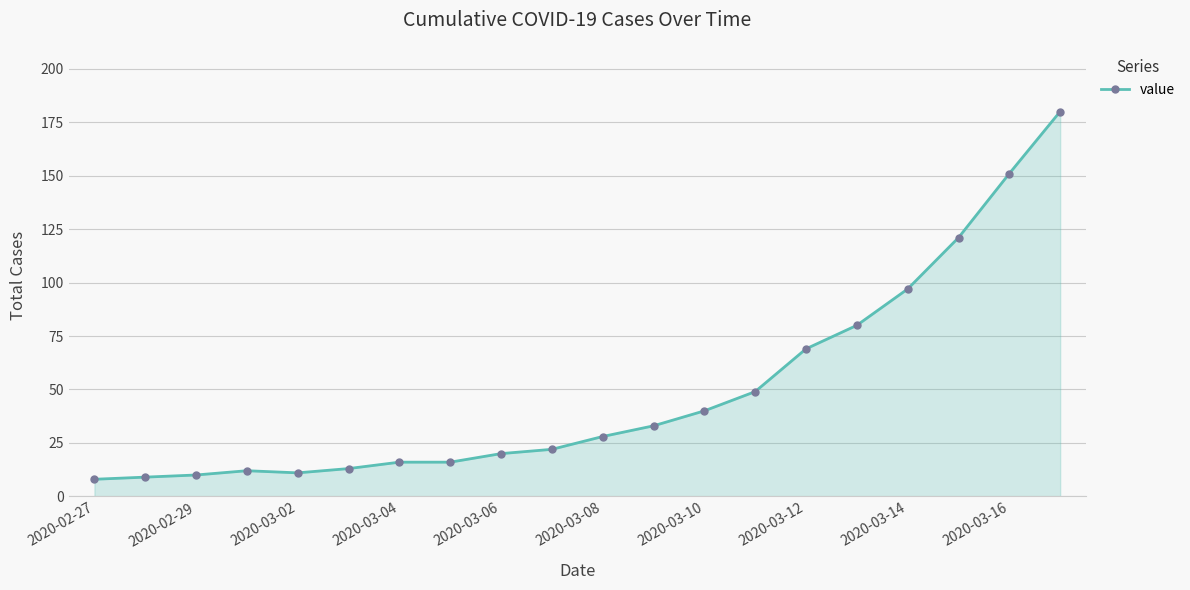

What is the minimum value shown in the chart?

8